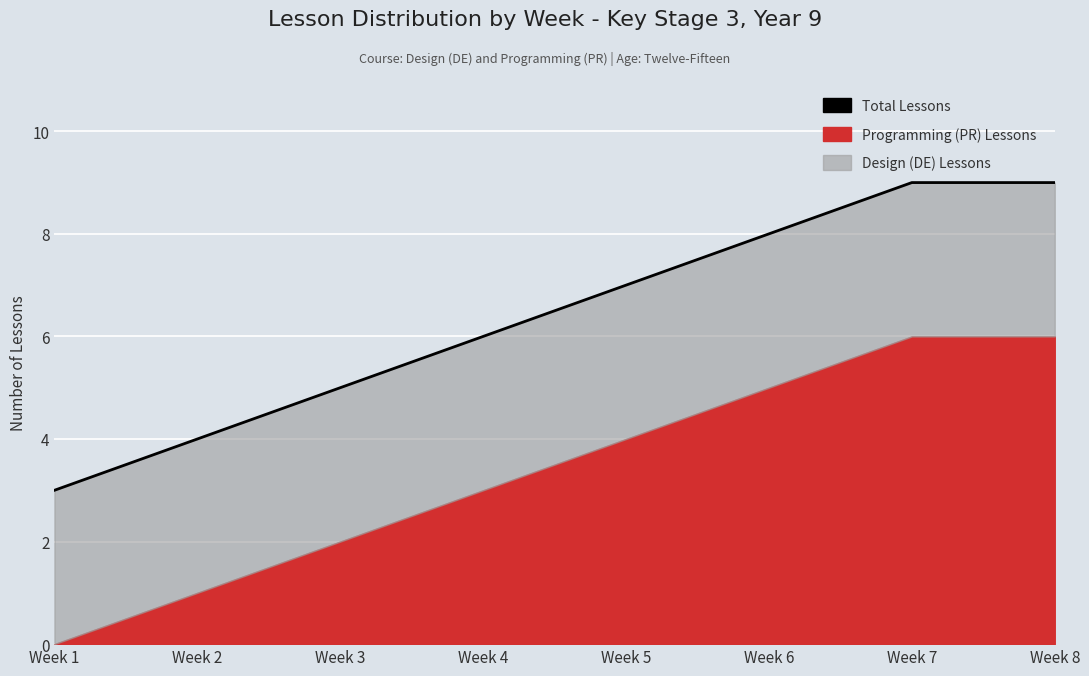

The value at Week 7 is 9. True or false?

True